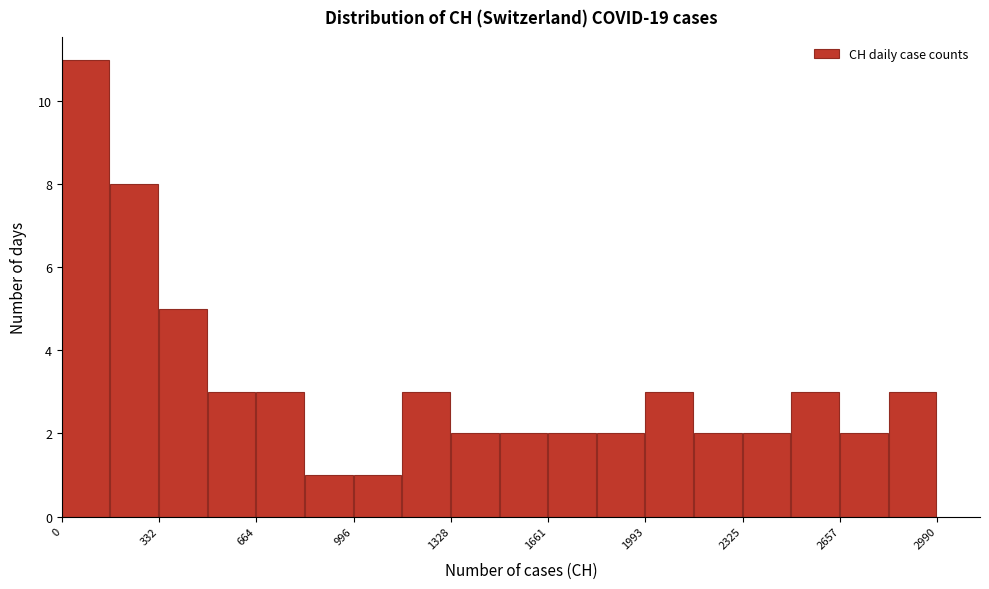

Read against the x-axis, roughly where is the centre of the tallest bar?

100